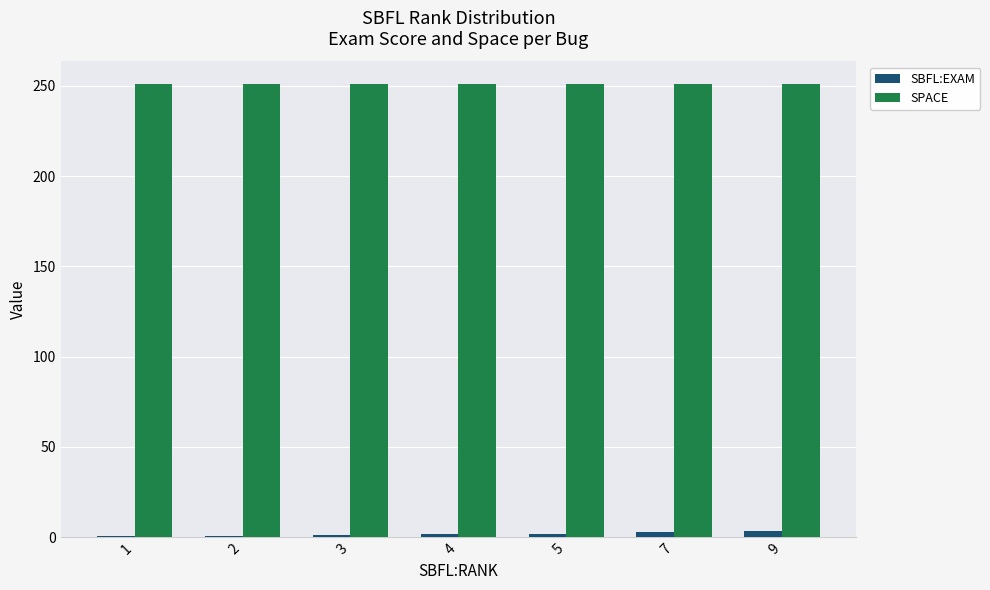

The SPACE series shows 408.0 at 9. True or false?

False